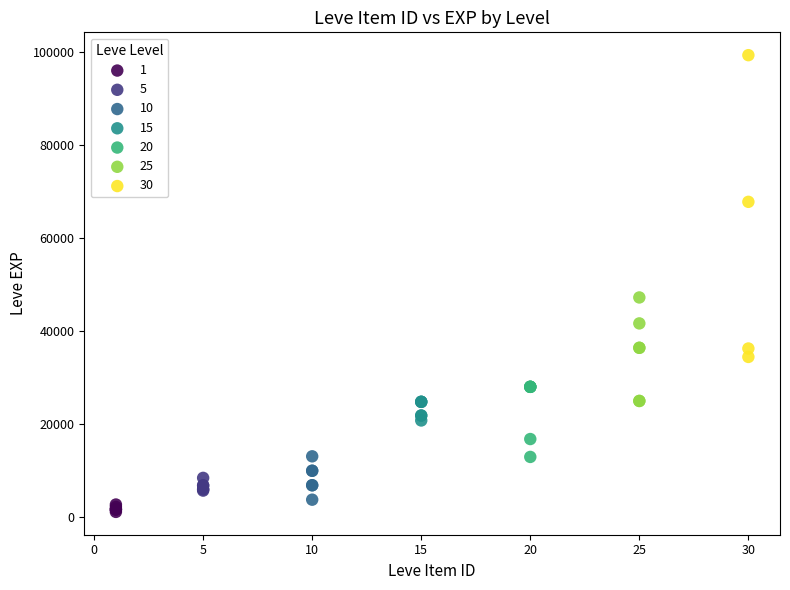

Which series contains the highest Y value?

30